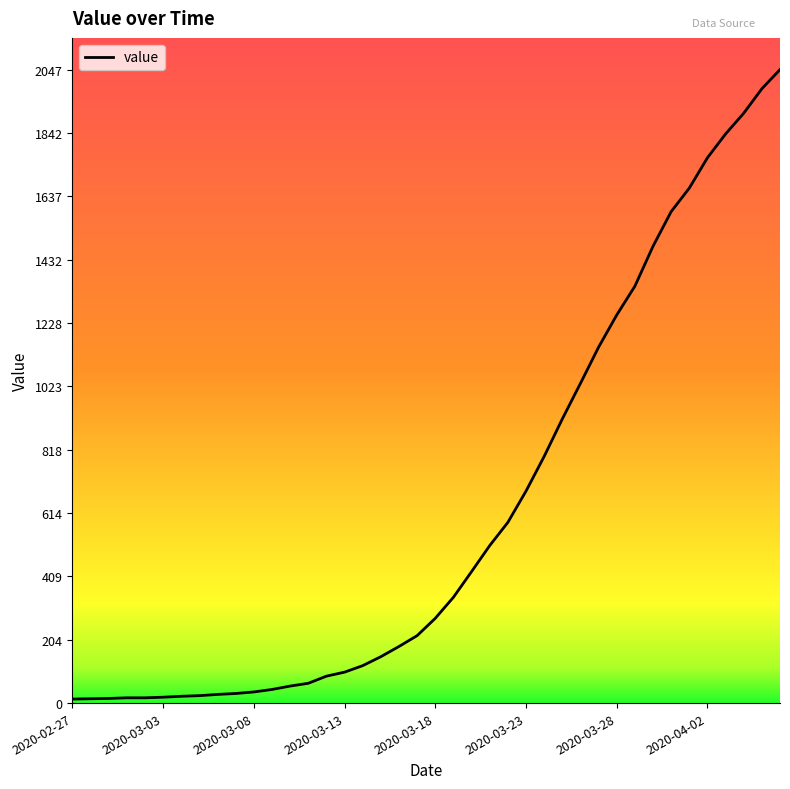

What is the greatest value displayed?

2047